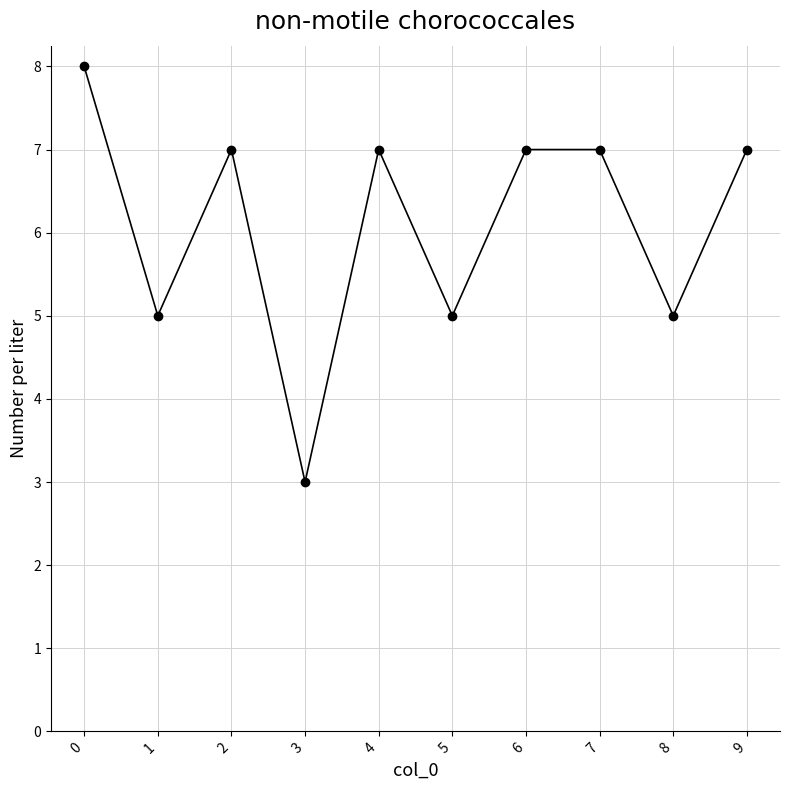

True or false: there are more than 1 points higher than both neighbors.

True